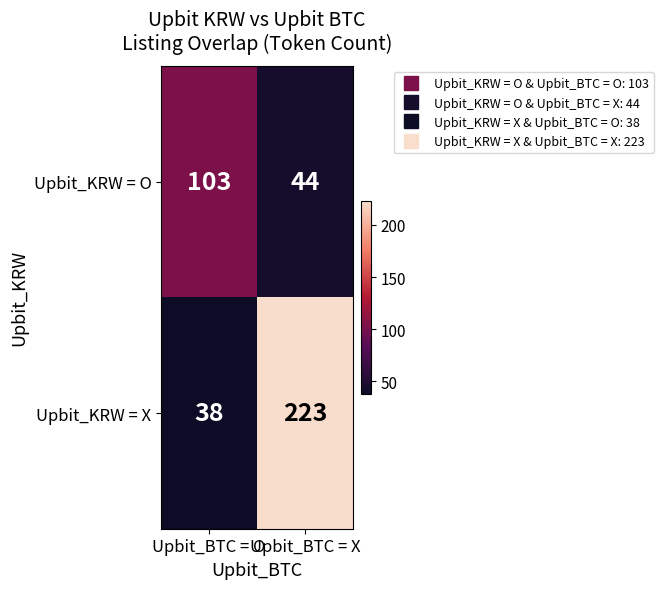

Which category has the lowest value in the Upbit_KRW = O series?

Upbit_BTC = X